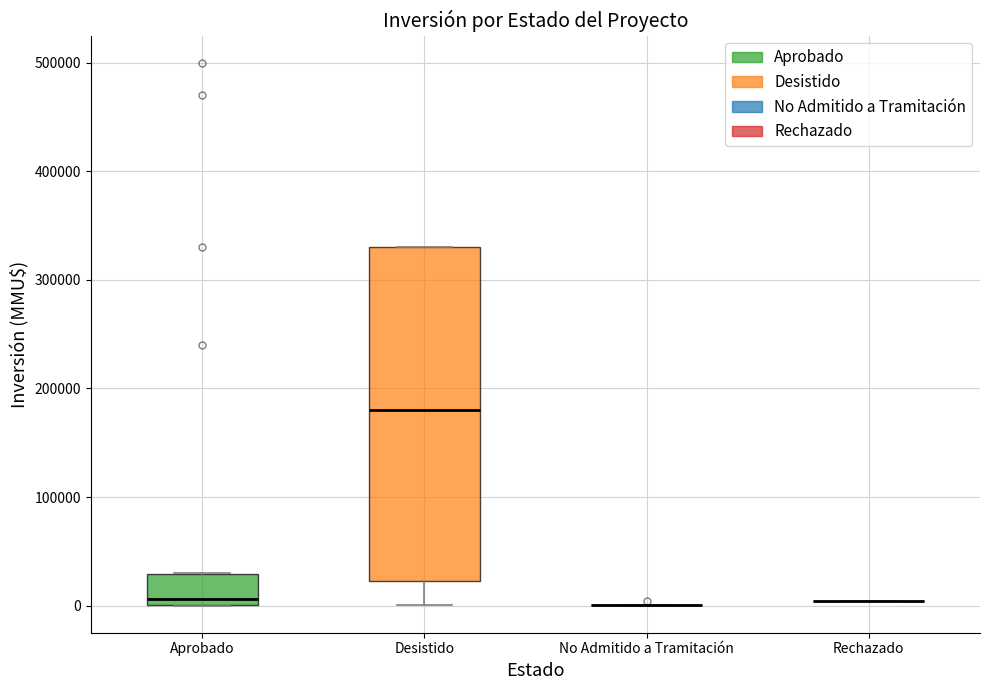

Comparing the boxes themselves (not the whiskers), which one is the tallest?

Desistido